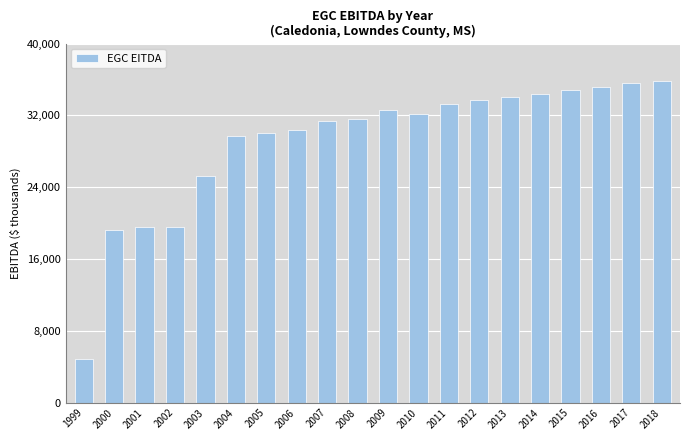

At which label does the data first exceed 32161?

2009